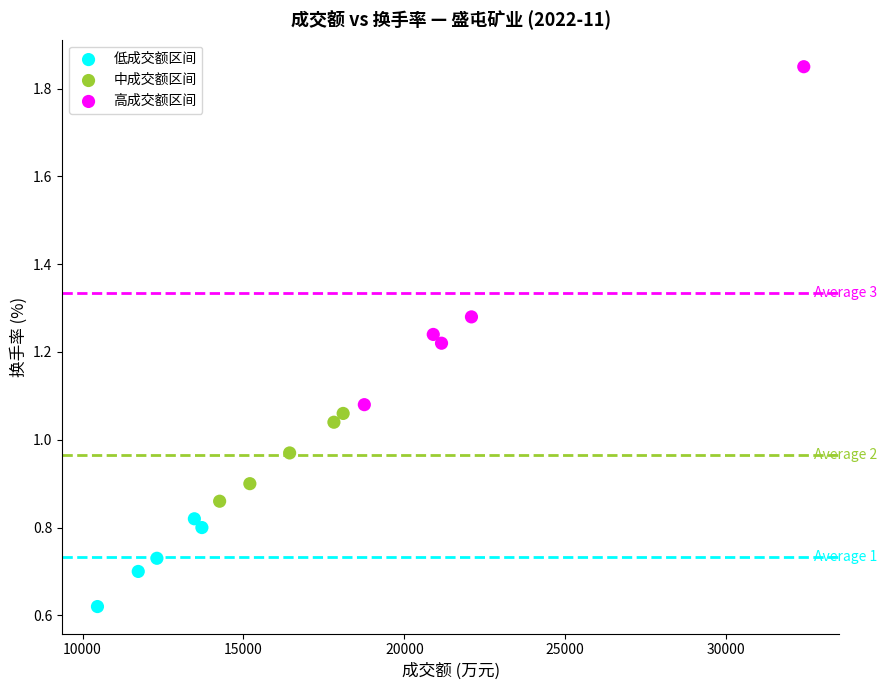

Which series reaches the maximum Y coordinate?

高成交额区间